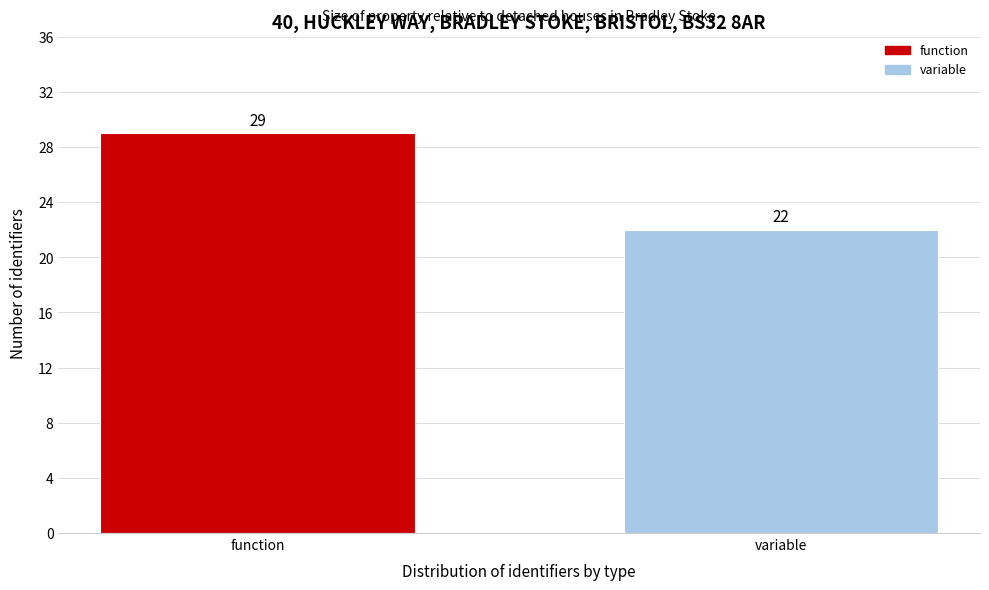

Reading left to right, extract all data points from this chart.

function=29	variable=22